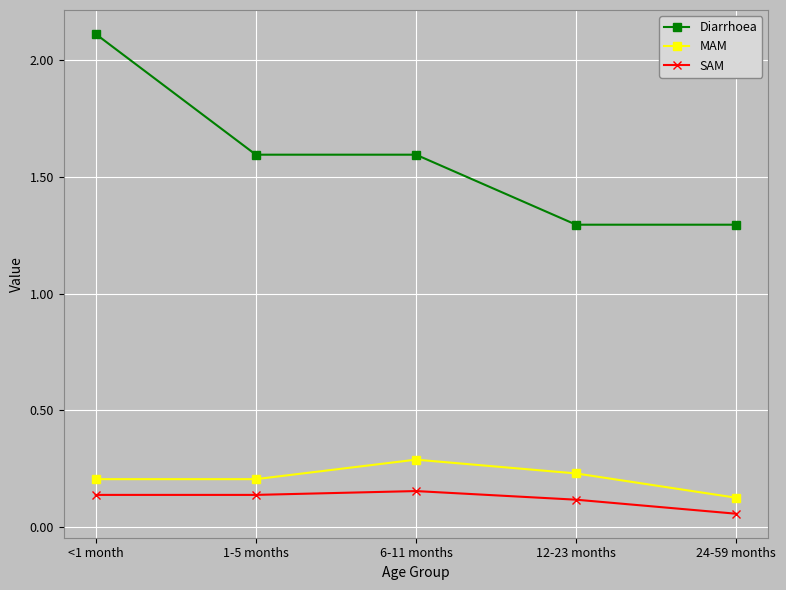

At <1 month, list the series in order from largest to smallest.

Diarrhoea, MAM, SAM